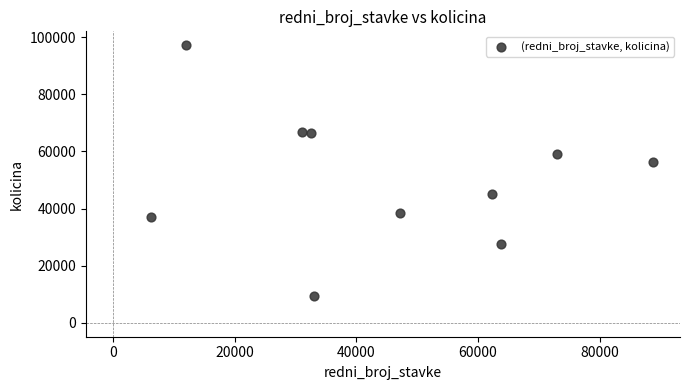

What Y value in the scatter plot is closest to 53356?

56124